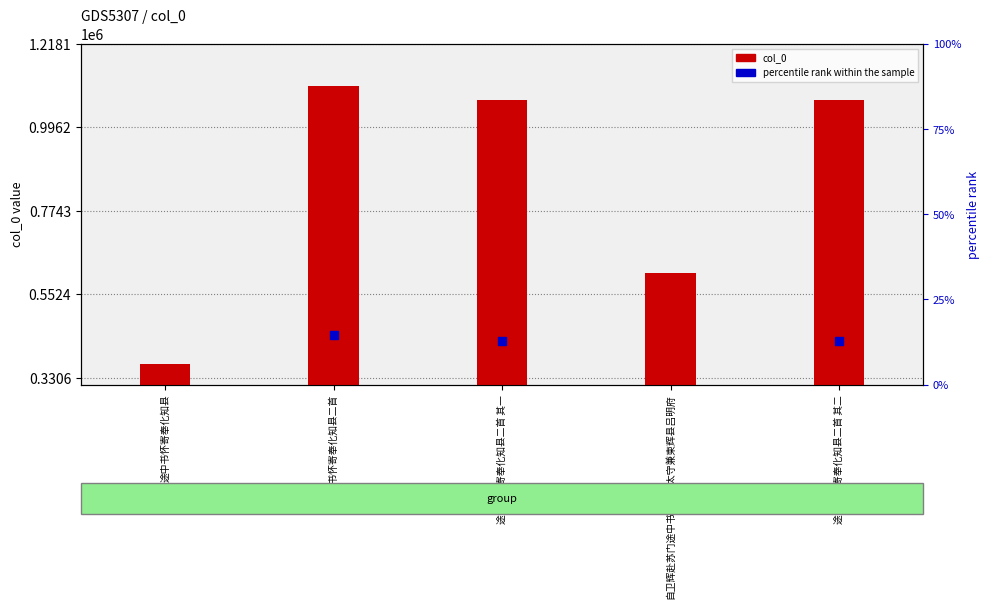

Which series contains the lowest Y value?

percentile rank within the sample